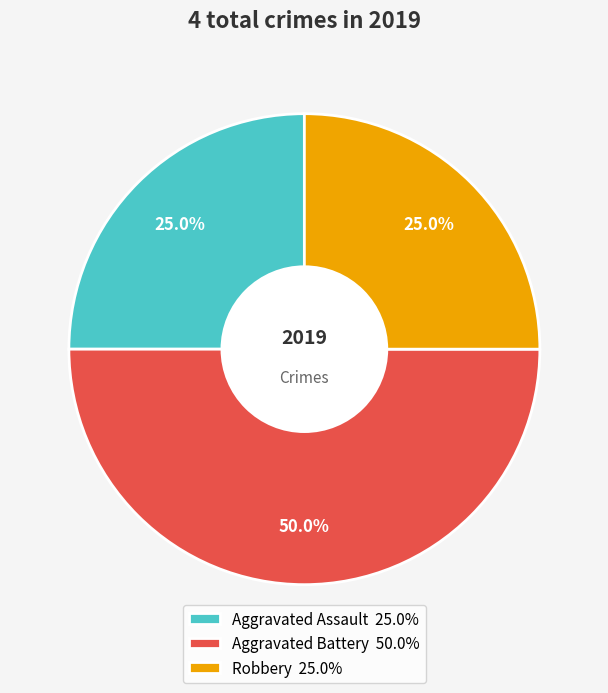

Count the number of slices in the pie.

3